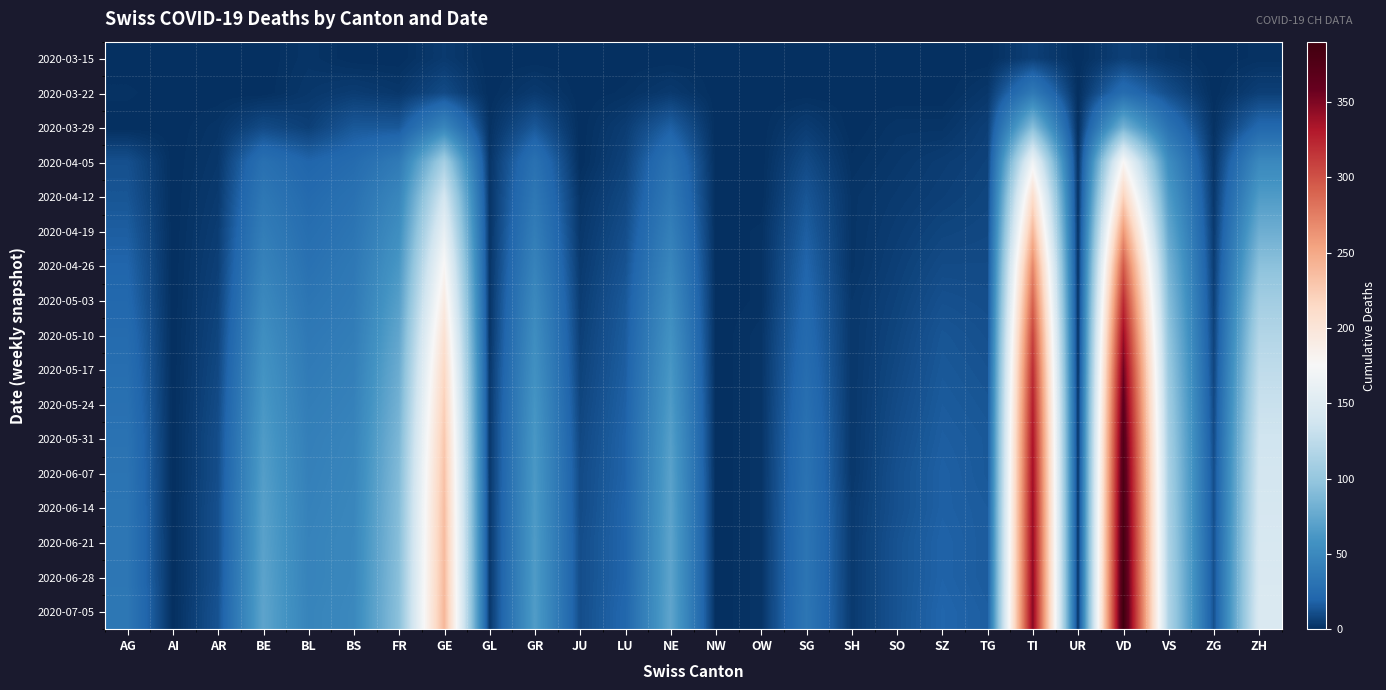

Reading left to right, extract all data points from this chart.

2020-03-15: AG=0	AI=0	AR=0	BE=0	BL=2	BS=0	FR=0	GE=4	GL=0	GR=0	JU=0	LU=0	NE=0	NW=0	OW=0	SG=0	SH=0	SO=0	SZ=0	TG=0	TI=6	UR=0	VD=6	VS=2	ZG=0	ZH=1
2020-03-22: AG=1	AI=0	AR=0	BE=0	BL=3	BS=5	FR=3	GE=10	GL=0	GR=4	JU=0	LU=1	NE=4	NW=0	OW=0	SG=0	SH=0	SO=0	SZ=0	TG=3	TI=37	UR=0	VD=26	VS=11	ZG=0	ZH=6
2020-03-29: AG=0	AI=0	AR=2	BE=10	BL=6	BS=15	FR=15	GE=48	GL=1	GR=15	JU=0	LU=5	NE=18	NW=0	OW=0	SG=5	SH=0	SO=2	SZ=2	TG=6	TI=93	UR=0	VD=84	VS=31	ZG=1	ZH=22
2020-04-05: AG=12	AI=0	AR=3	BE=29	BL=20	BS=25	FR=38	GE=110	GL=2	GR=30	JU=0	LU=7	NE=31	NW=0	OW=0	SG=10	SH=1	SO=3	SZ=5	TG=7	TI=168	UR=1	VD=178	VS=54	ZG=2	ZH=50
2020-04-12: AG=14	AI=0	AR=4	BE=35	BL=24	BS=30	FR=48	GE=140	GL=2	GR=35	JU=2	LU=9	NE=36	NW=0	OW=0	SG=14	SH=2	SO=4	SZ=6	TG=8	TI=210	UR=1	VD=220	VS=65	ZG=3	ZH=65
2020-04-19: AG=17	AI=0	AR=5	BE=40	BL=27	BS=33	FR=55	GE=160	GL=2	GR=40	JU=3	LU=11	NE=42	NW=0	OW=1	SG=17	SH=2	SO=5	SZ=8	TG=9	TI=240	UR=1	VD=260	VS=75	ZG=4	ZH=80
2020-04-26: AG=20	AI=0	AR=6	BE=45	BL=30	BS=36	FR=62	GE=178	GL=2	GR=45	JU=4	LU=13	NE=48	NW=0	OW=1	SG=20	SH=2	SO=6	SZ=10	TG=10	TI=270	UR=1	VD=295	VS=85	ZG=5	ZH=95
2020-05-03: AG=22	AI=0	AR=7	BE=50	BL=33	BS=38	FR=68	GE=192	GL=2	GR=50	JU=5	LU=15	NE=53	NW=0	OW=1	SG=22	SH=3	SO=7	SZ=12	TG=11	TI=290	UR=1	VD=320	VS=92	ZG=6	ZH=108
2020-05-10: AG=25	AI=0	AR=8	BE=55	BL=36	BS=40	FR=74	GE=205	GL=2	GR=54	JU=6	LU=16	NE=58	NW=0	OW=2	SG=24	SH=3	SO=8	SZ=14	TG=12	TI=308	UR=1	VD=340	VS=98	ZG=7	ZH=118
2020-05-17: AG=27	AI=0	AR=9	BE=59	BL=38	BS=42	FR=79	GE=215	GL=3	GR=57	JU=7	LU=17	NE=62	NW=0	OW=2	SG=26	SH=3	SO=9	SZ=15	TG=13	TI=320	UR=1	VD=355	VS=103	ZG=8	ZH=126
2020-05-24: AG=29	AI=0	AR=10	BE=62	BL=40	BS=44	FR=83	GE=222	GL=3	GR=60	JU=8	LU=18	NE=65	NW=0	OW=2	SG=28	SH=3	SO=10	SZ=16	TG=14	TI=328	UR=2	VD=365	VS=107	ZG=9	ZH=132
2020-05-31: AG=31	AI=0	AR=11	BE=65	BL=42	BS=46	FR=87	GE=228	GL=3	GR=62	JU=9	LU=19	NE=68	NW=0	OW=2	SG=30	SH=3	SO=11	SZ=17	TG=15	TI=334	UR=2	VD=373	VS=110	ZG=10	ZH=137
2020-06-07: AG=32	AI=0	AR=11	BE=67	BL=43	BS=47	FR=90	GE=232	GL=3	GR=63	JU=10	LU=19	NE=70	NW=0	OW=2	SG=31	SH=3	SO=12	SZ=18	TG=15	TI=338	UR=2	VD=378	VS=112	ZG=11	ZH=140
2020-06-14: AG=33	AI=0	AR=12	BE=69	BL=44	BS=48	FR=92	GE=235	GL=3	GR=64	JU=10	LU=20	NE=71	NW=0	OW=2	SG=32	SH=4	SO=12	SZ=18	TG=16	TI=341	UR=2	VD=382	VS=113	ZG=11	ZH=142
2020-06-21: AG=34	AI=0	AR=12	BE=70	BL=45	BS=49	FR=93	GE=237	GL=3	GR=65	JU=11	LU=20	NE=72	NW=0	OW=2	SG=33	SH=4	SO=13	SZ=19	TG=16	TI=343	UR=2	VD=385	VS=114	ZG=12	ZH=144
2020-06-28: AG=34	AI=0	AR=12	BE=71	BL=45	BS=49	FR=94	GE=238	GL=3	GR=65	JU=11	LU=20	NE=72	NW=0	OW=2	SG=33	SH=4	SO=13	SZ=19	TG=16	TI=345	UR=2	VD=387	VS=115	ZG=12	ZH=145
2020-07-05: AG=35	AI=0	AR=13	BE=72	BL=46	BS=50	FR=95	GE=240	GL=3	GR=66	JU=11	LU=21	NE=73	NW=0	OW=2	SG=34	SH=4	SO=13	SZ=20	TG=17	TI=347	UR=2	VD=390	VS=116	ZG=12	ZH=147